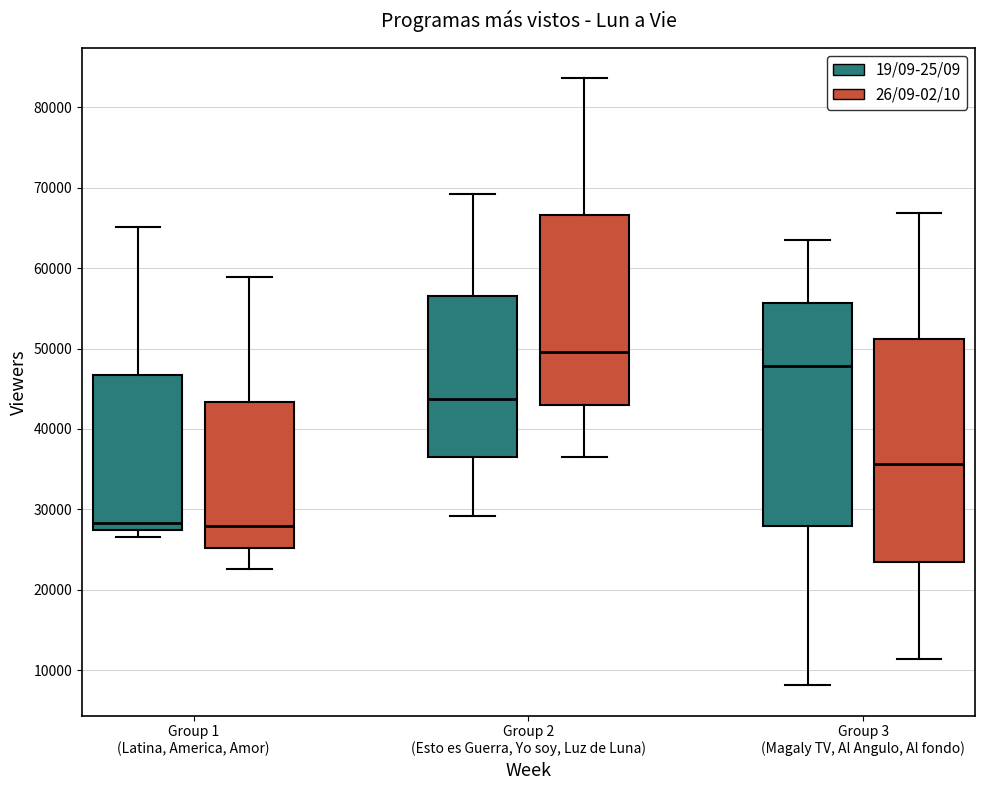

Reading left to right, read every box against the y-axis: the position of its median line, the range the box covers, and the ends of its whiskers. The values are not printed on the chart, so give them approximately, as read against the axis.

Group 1 (Latina, America, Amor) (19/09-25/09): median 28000, box 27000 to 47000, whiskers 27000 (just below the box's lower edge) to 65000
Group 1 (Latina, America, Amor) (26/09-02/10): median 28000, box 25000 to 43000, whiskers 23000 to 59000
Group 2 (Esto es Guerra, Yo soy, Luz de Luna) (19/09-25/09): median 44000, box 36000 to 56000, whiskers 29000 to 69000
Group 2 (Esto es Guerra, Yo soy, Luz de Luna) (26/09-02/10): median 50000, box 43000 to 67000, whiskers 36000 to 84000
Group 3 (Magaly TV, Al Angulo, Al fondo) (19/09-25/09): median 48000, box 28000 to 56000, whiskers 8000 to 63000
Group 3 (Magaly TV, Al Angulo, Al fondo) (26/09-02/10): median 36000, box 23000 to 51000, whiskers 11000 to 67000